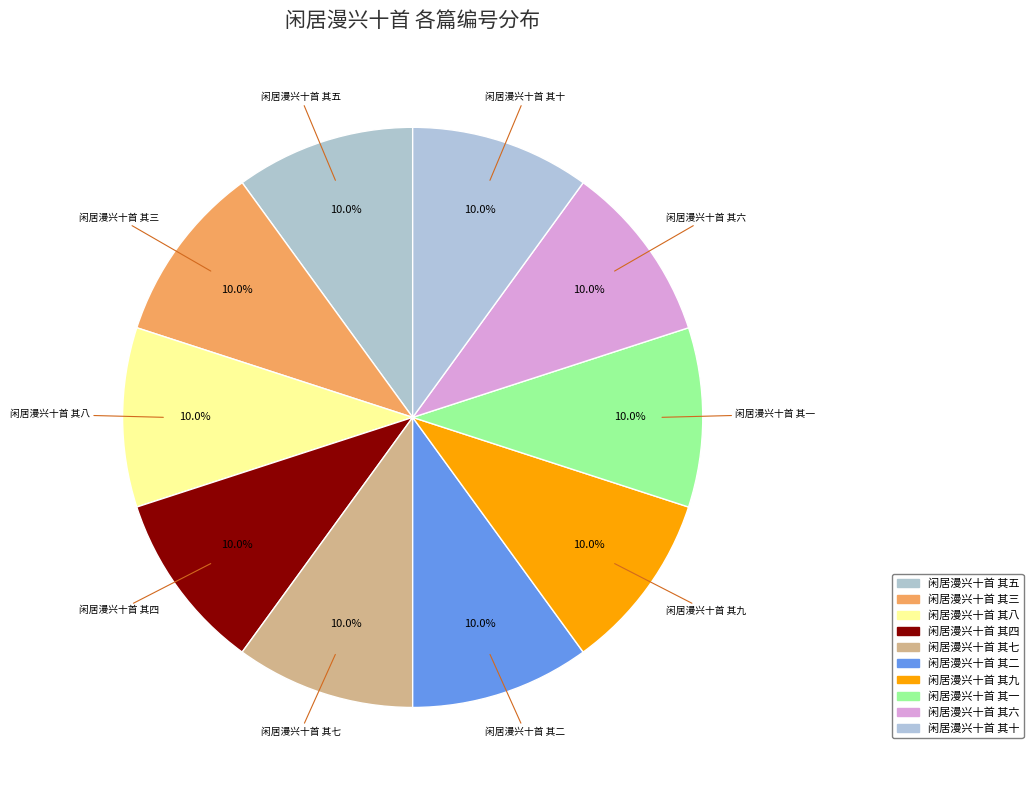

Is there any slice that represents more than half of the pie?

No